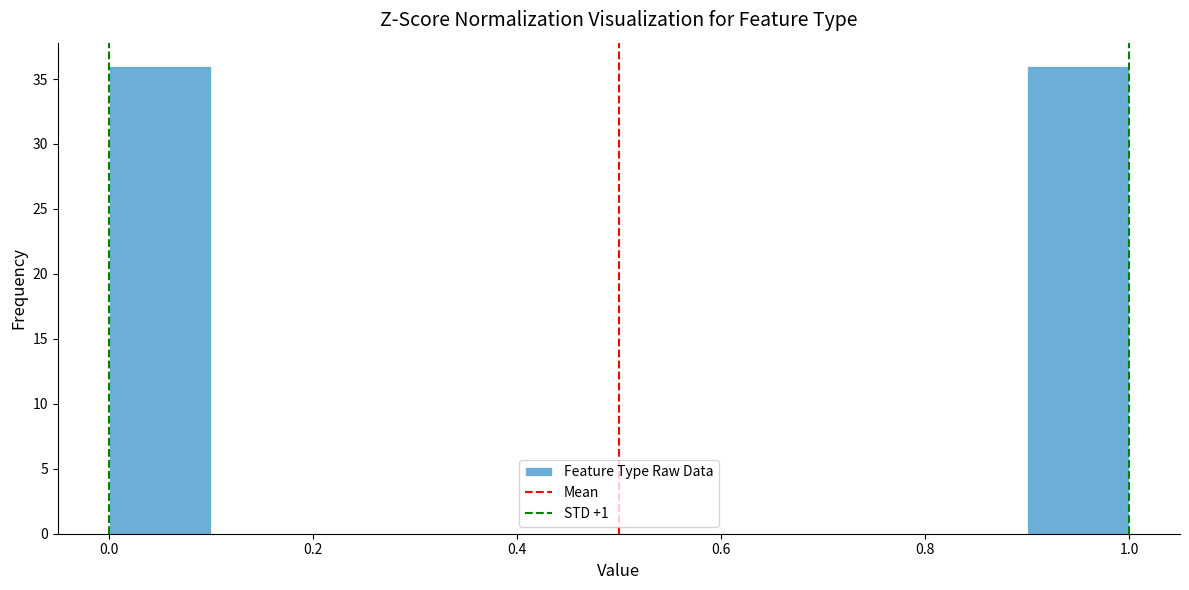

Reading left to right, list every bar in this chart as the range it spans on the x-axis followed by its height. The values are not printed on the chart, so give them approximately, as read against the axis.

0.0 to 0.1: 36
0.1 to 0.2: 0
0.2 to 0.3: 0
0.3 to 0.4: 0
0.4 to 0.5: 0
0.5 to 0.6: 0
0.6 to 0.7: 0
0.7 to 0.8: 0
0.8 to 0.9: 0
0.9 to 1.0: 36